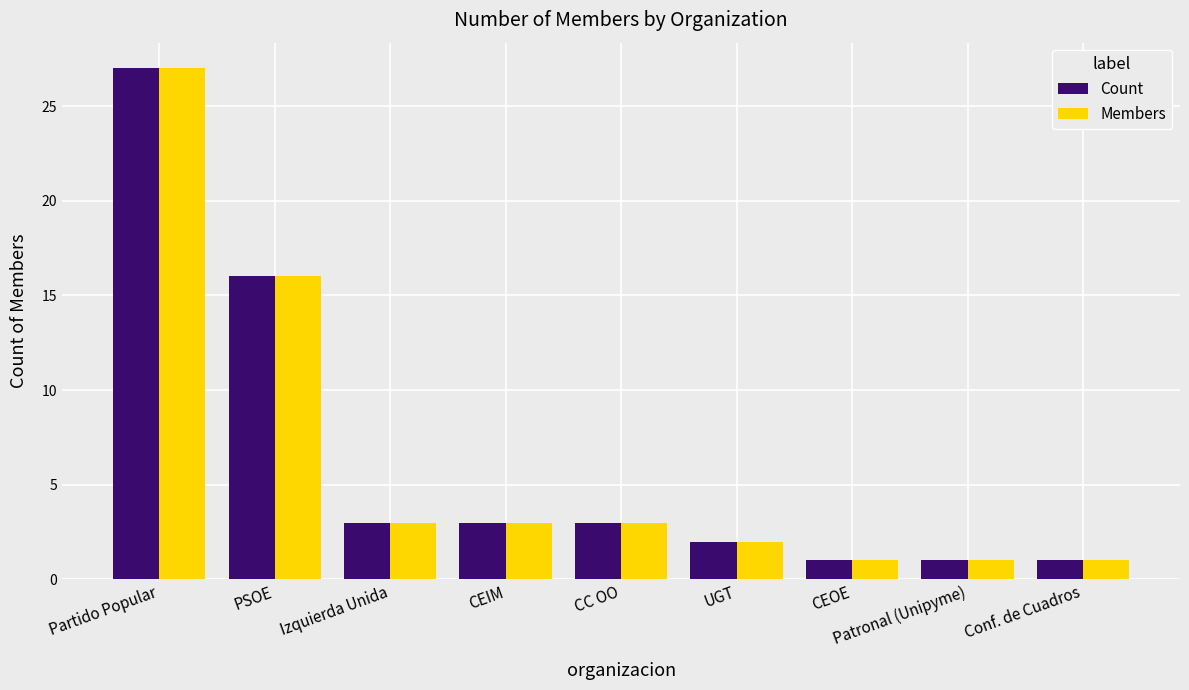

At which category is the sum across all series the highest?

Partido Popular